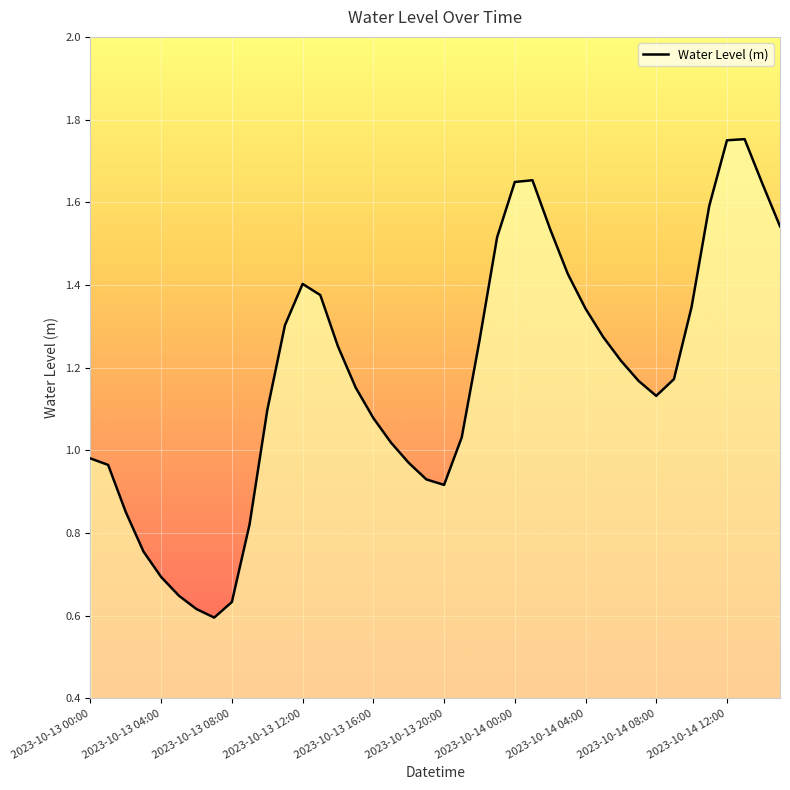

Does the chart have visible grid lines?

Yes